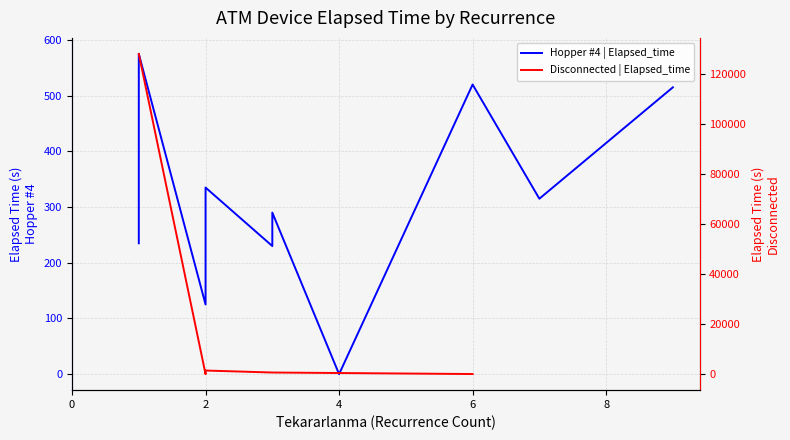

Which label corresponds to the smallest value in the chart?

2